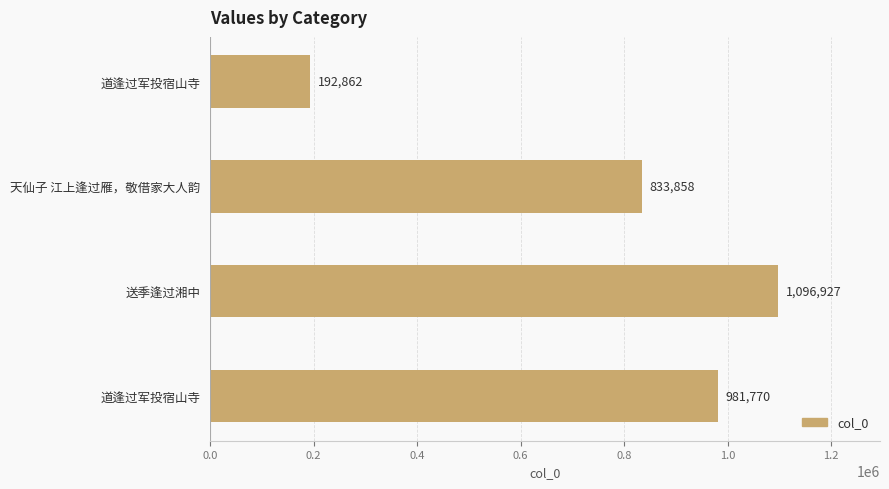

Count the number of categories in the chart.

4